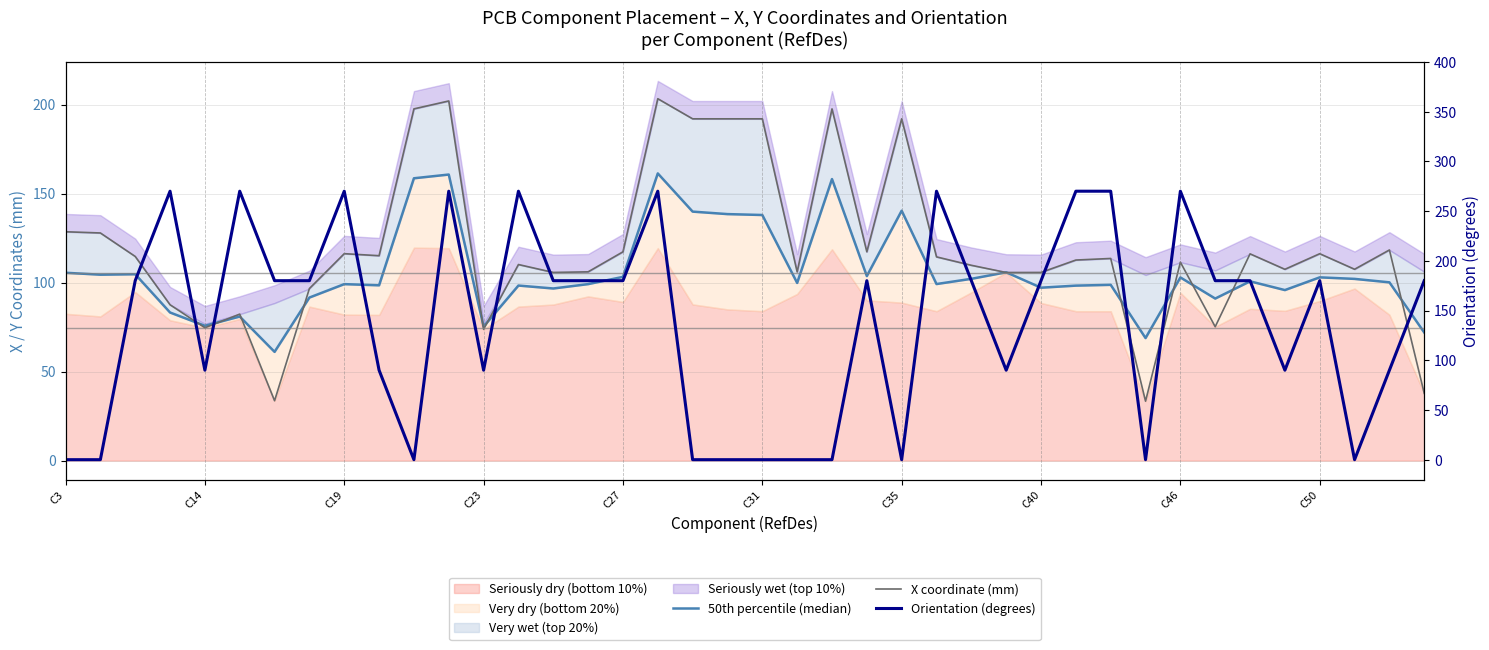

Reading left to right, extract all data points from this chart.

50th percentile (median): 105.5	104.5	104.7	83.2	75.7	80.9	61.1	91.6	99.1	98.5	158.6	160.7	75.3	98.3	96.7	99.2	103.2	161.4	139.9	138.5	138.0	99.8	158.2	103.7	140.4	99.2	102.1	105.8	97.1	98.3	98.8	68.8	102.9	91.0	100.7	95.8	103.0	102.1	100.1	72.0
X coordinate (mm): 128.6	127.9	114.7	87.6	74.6	82.3	33.6	96.7	116.3	115.1	197.6	202.1	73.7	110.2	105.7	106.0	117.3	203.3	192.0	192.0	192.0	106.0	197.6	117.3	192.0	114.5	109.7	105.7	105.7	112.7	113.6	33.4	111.5	75.2	116.2	107.5	116.2	107.5	118.3	37.8
Orientation (degrees): 0.0	0.0	180.0	270.0	90.0	270.0	180.0	180.0	270.0	90.0	0.0	270.0	90.0	270.0	180.0	180.0	180.0	270.0	0.0	0.0	0.0	0.0	0.0	180.0	0.0	270.0	180.0	90.0	180.0	270.0	270.0	0.0	270.0	180.0	180.0	90.0	180.0	0.0	90.0	180.0